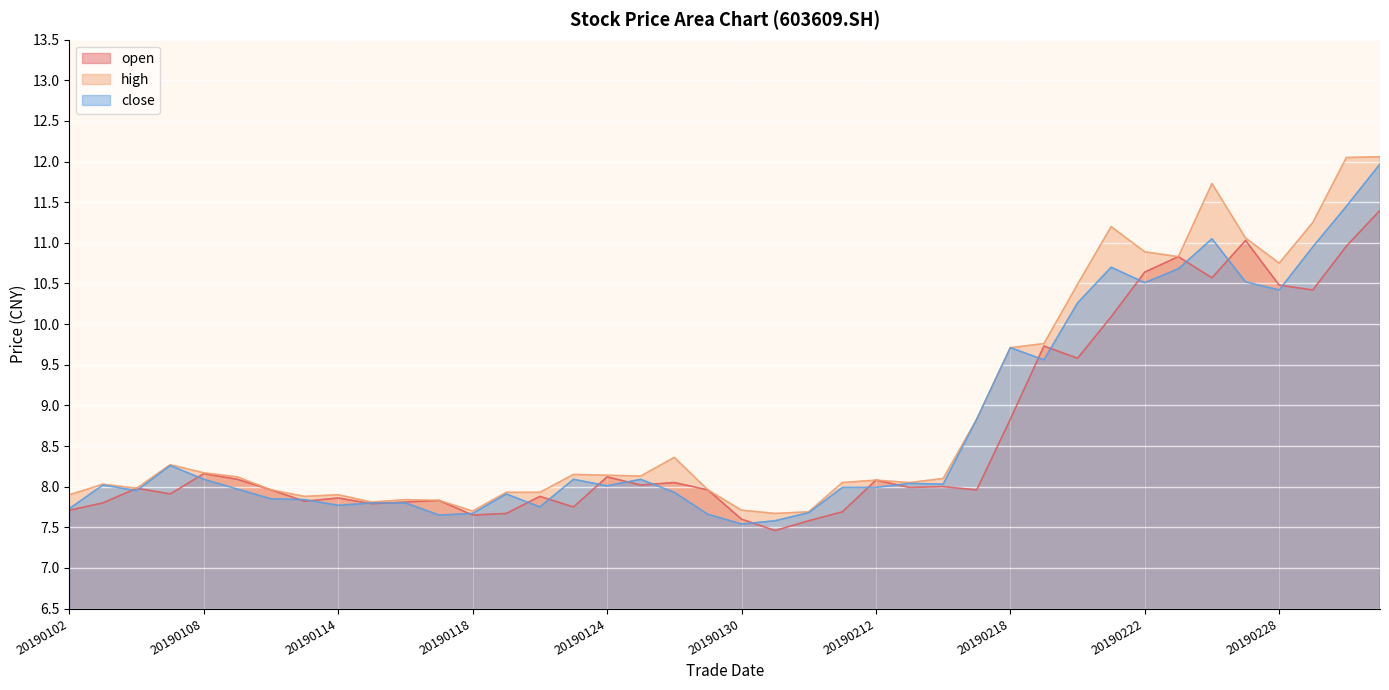

True or false: close and open cross at least once.

True